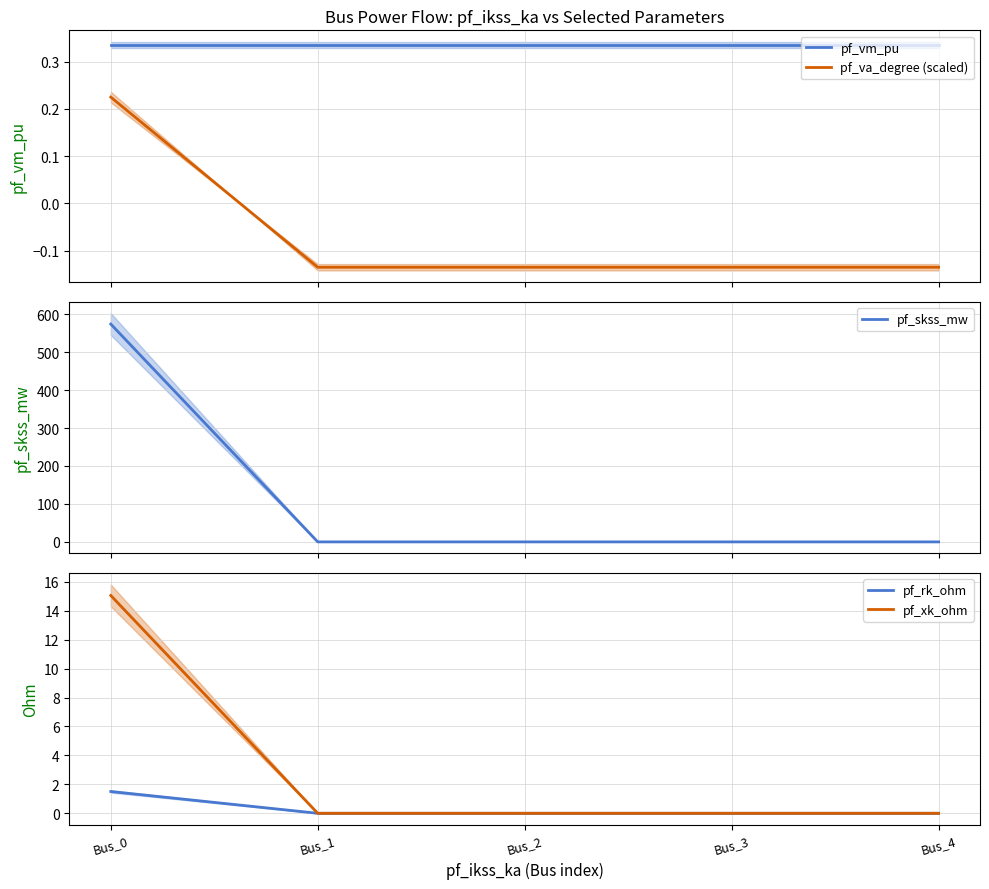

Which category has the lowest value across all series?

Bus_1